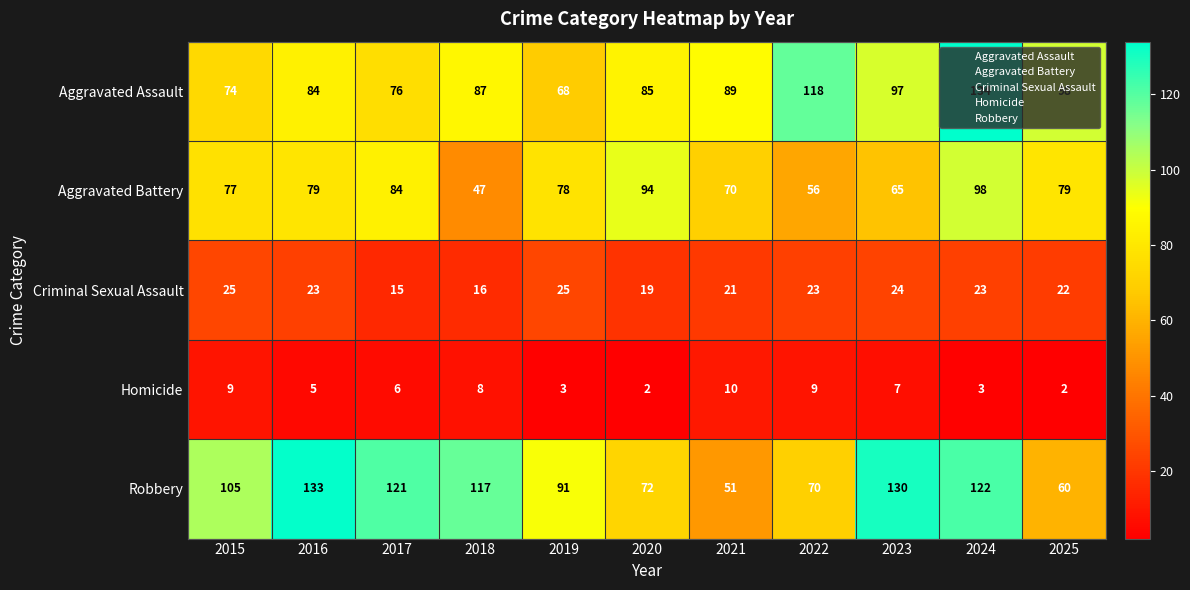

Where is Homicide nearest to the value 6?

2017